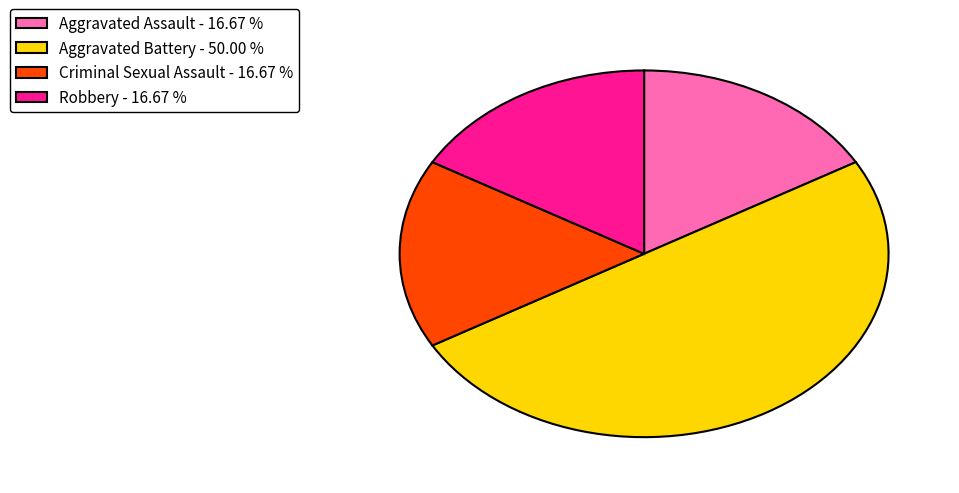

Does Aggravated Assault - 16.67 % account for over 50% of the chart?

No